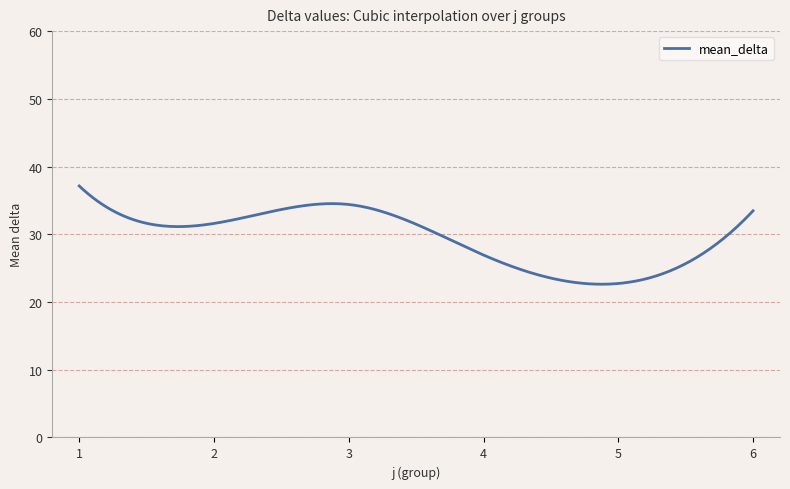

What is the smallest value displayed?

22.6